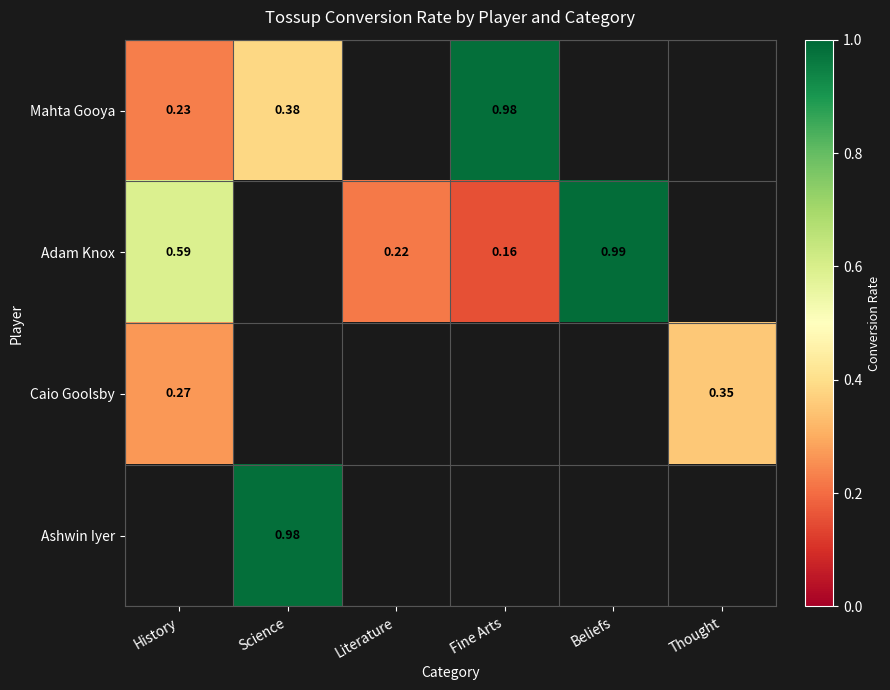

Rank the categories by Mahta Gooya value from highest to lowest.

Fine Arts, Science, History, Literature, Beliefs, Thought